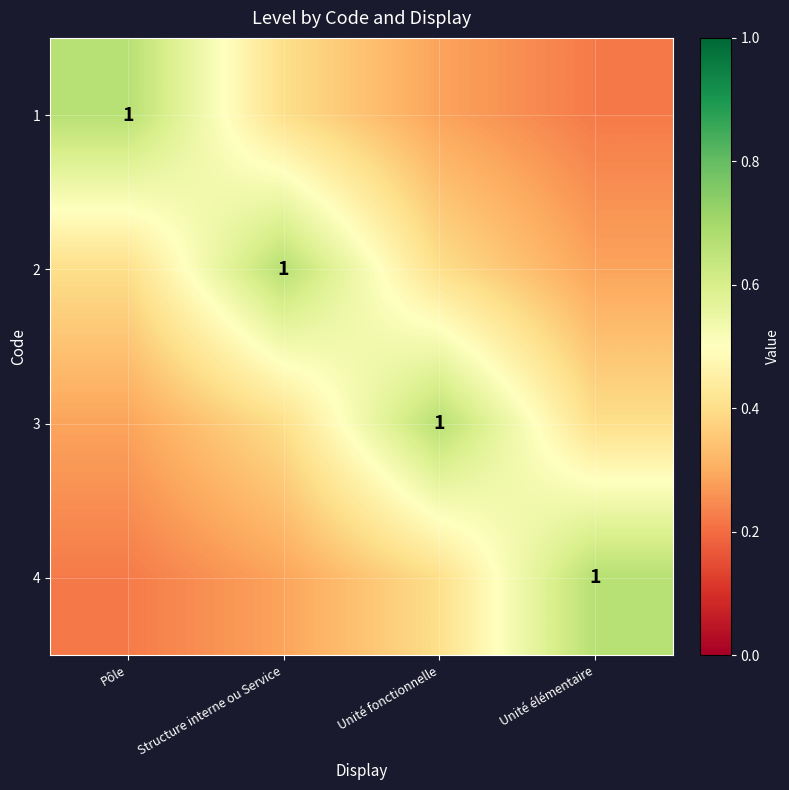

Between Structure interne ou Service and Unité fonctionnelle, which series saw the biggest shift?

2